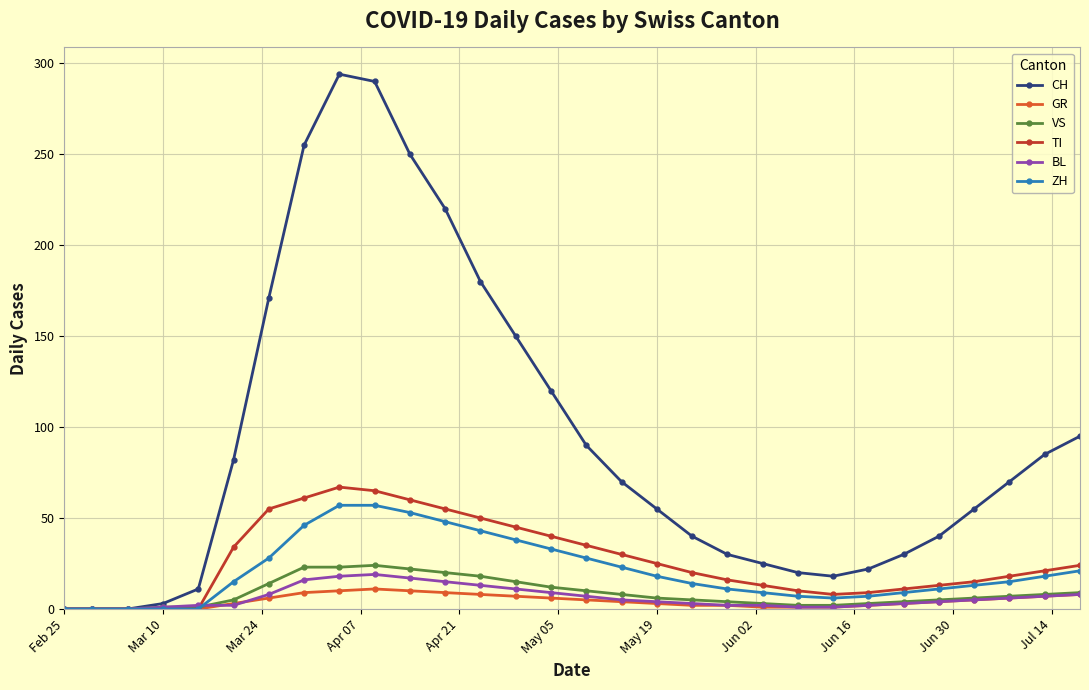

Is this an area chart (filled region under the line)?

No